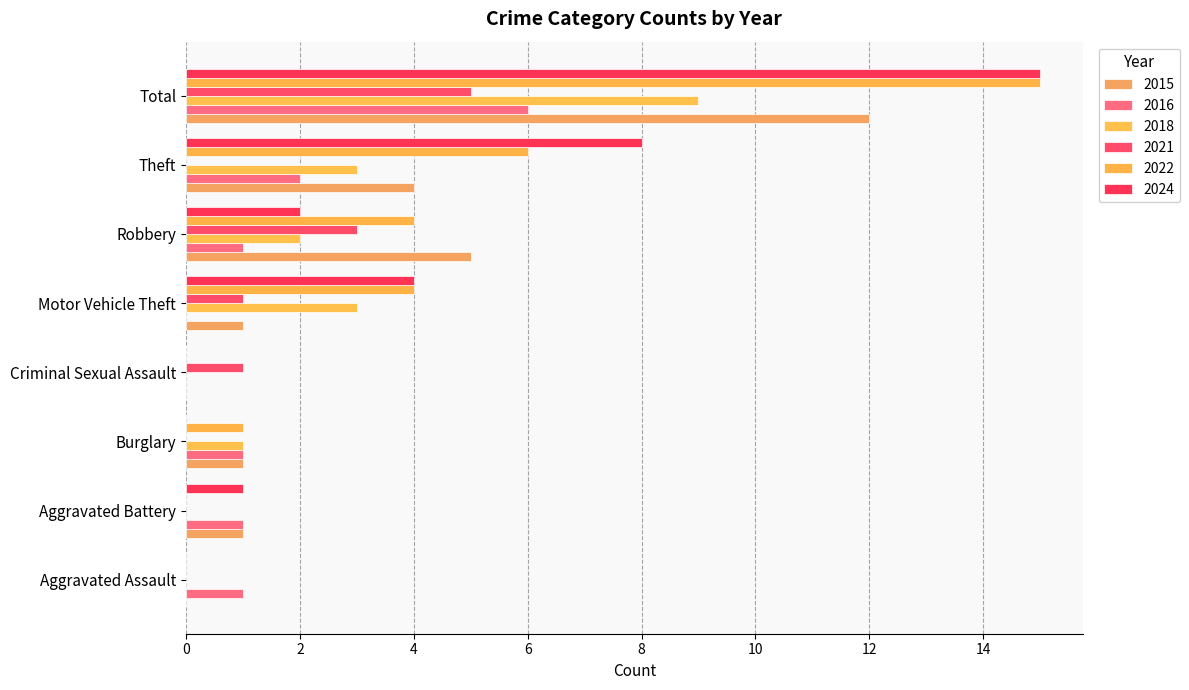

What is the total value across all series at Total?

62